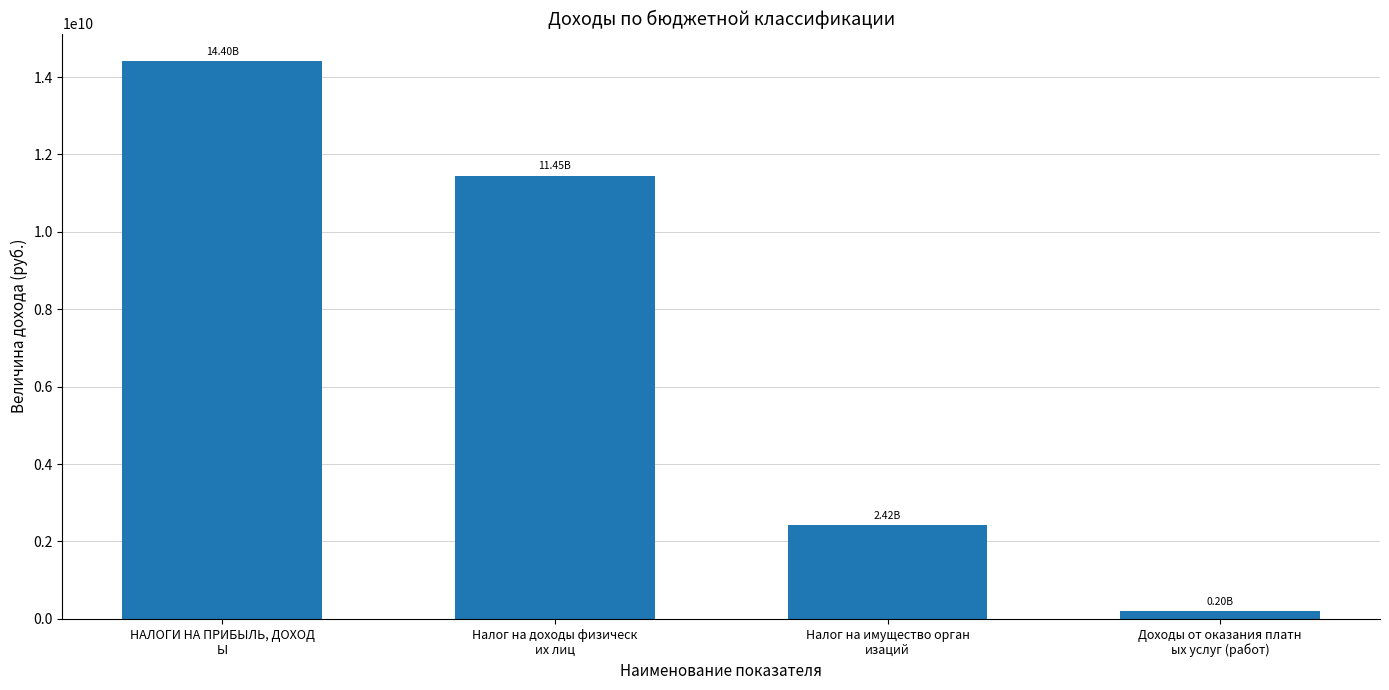

What is the difference between the maximum and minimum values?

14203843500.7